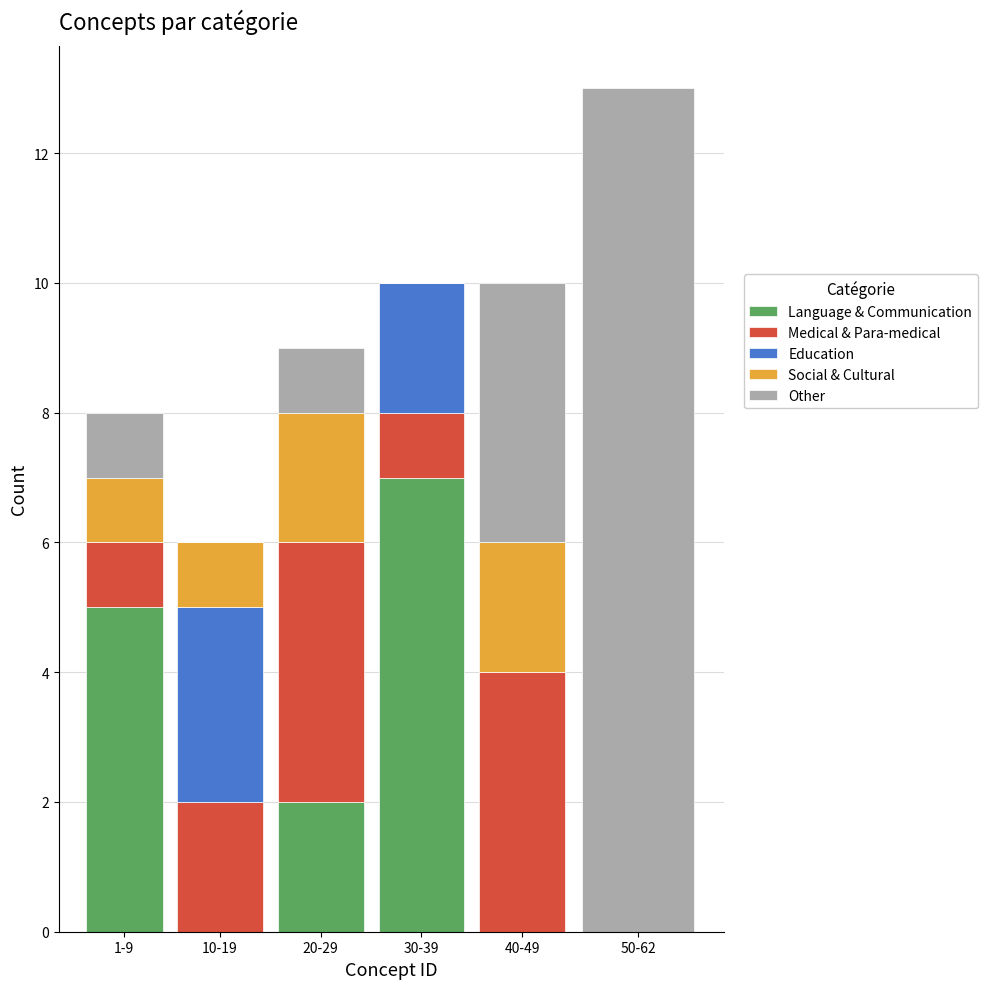

Reading right to left, what are the values for Language & Communication?

50-62=0	40-49=0	30-39=7	20-29=2	10-19=0	1-9=5